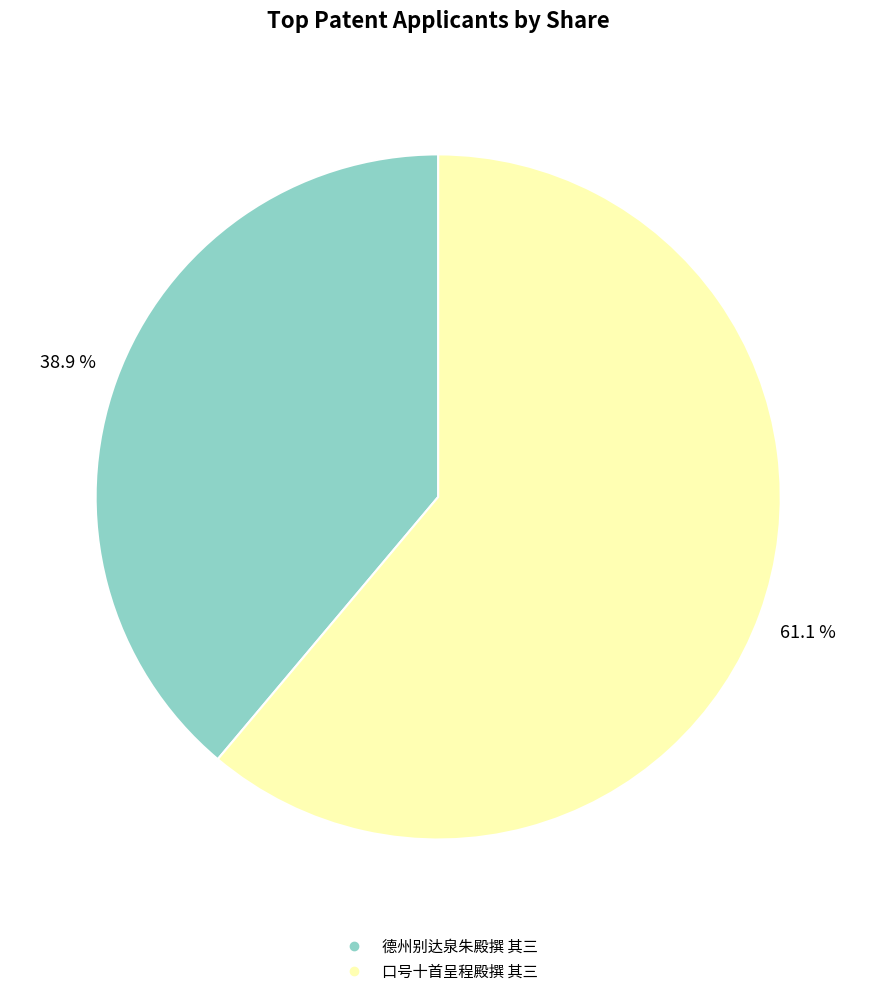

The 德州别达泉朱殿撰 其三 slice represents 53% of the pie. True or false?

False